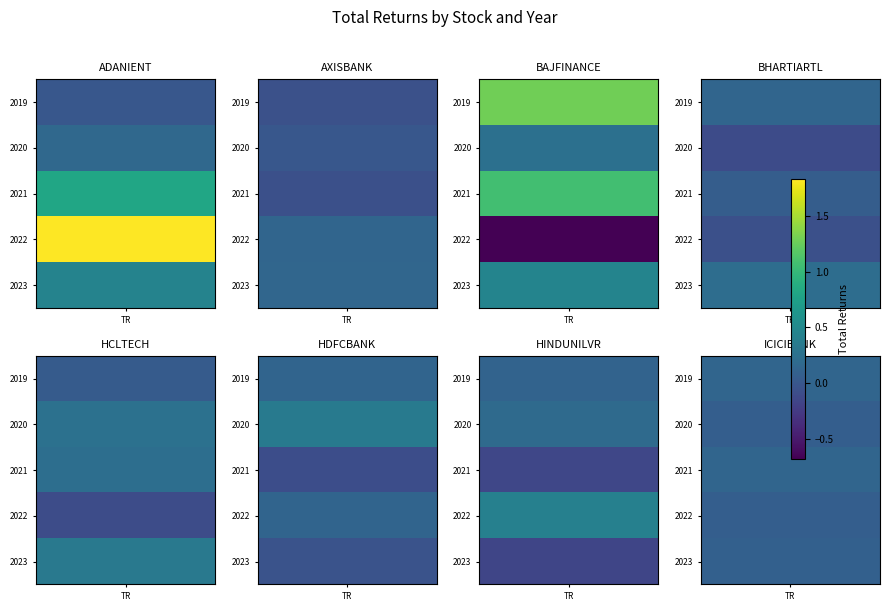

How many series are shown in this chart?

8